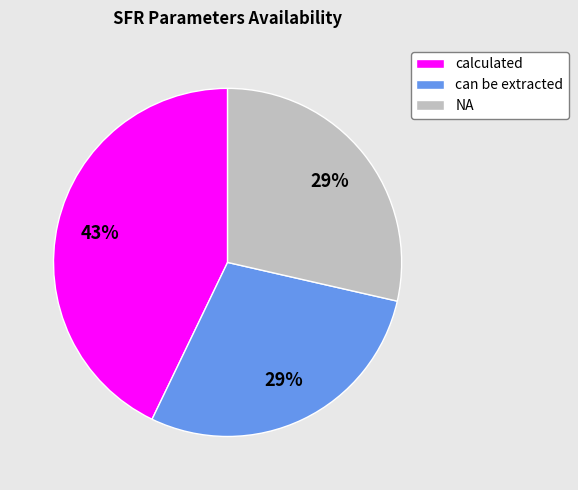

How many slices are in this pie chart?

3